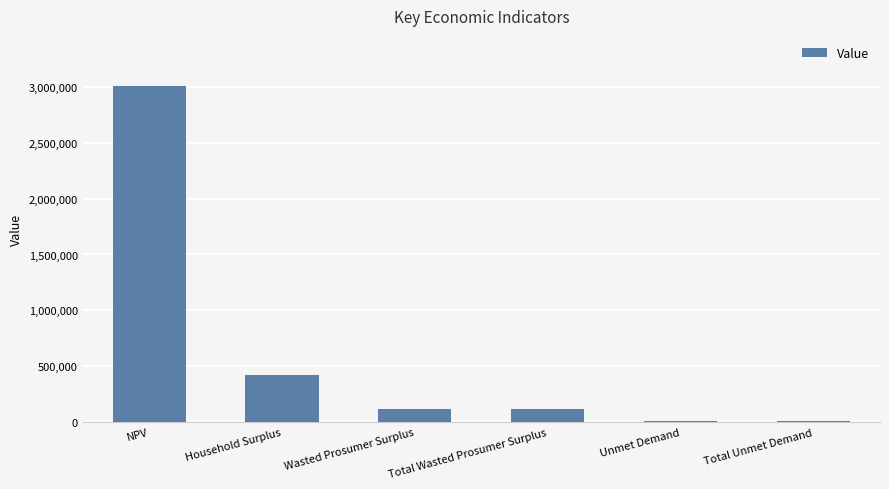

What is the sum of the values at Total Unmet Demand and Household Surplus?

433658.9